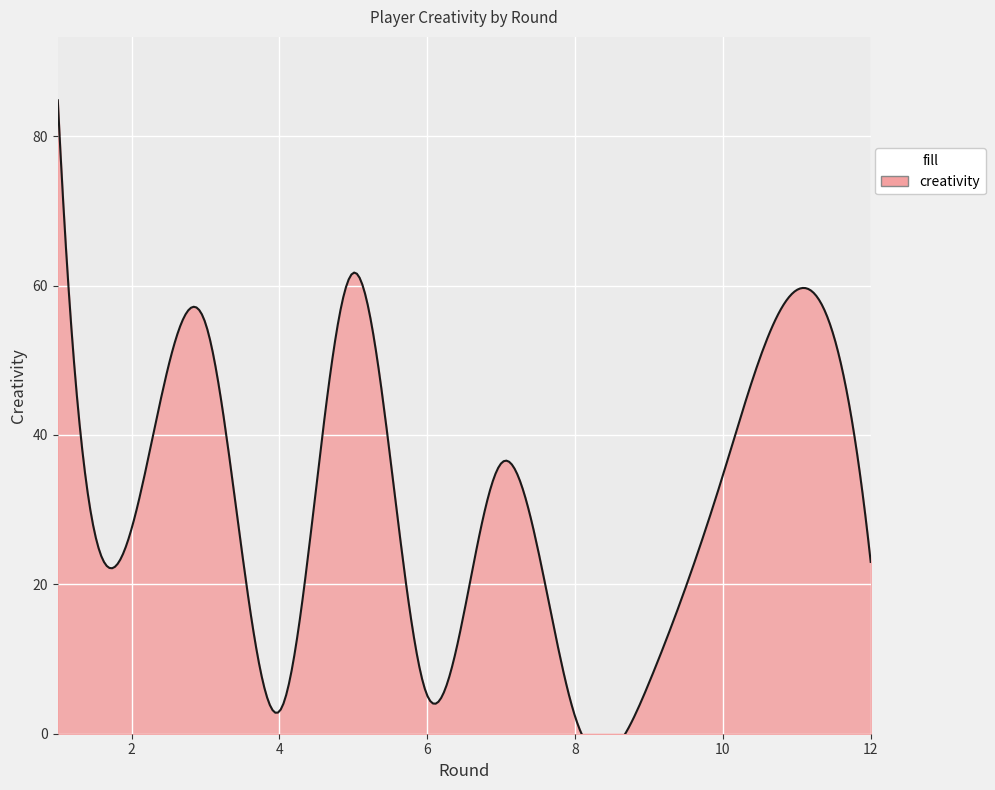

Is the value of creativity at 5 greater than the value of ict_index at 8?

Yes